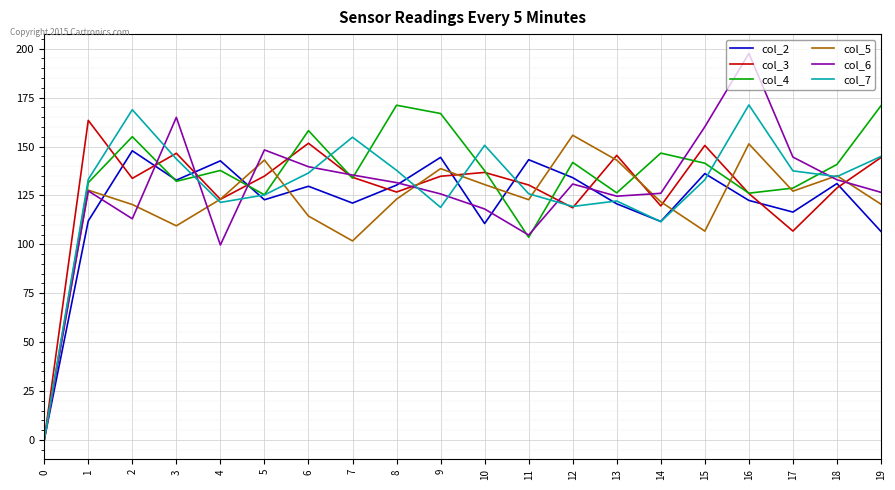

How many categories are shown in the chart?

20